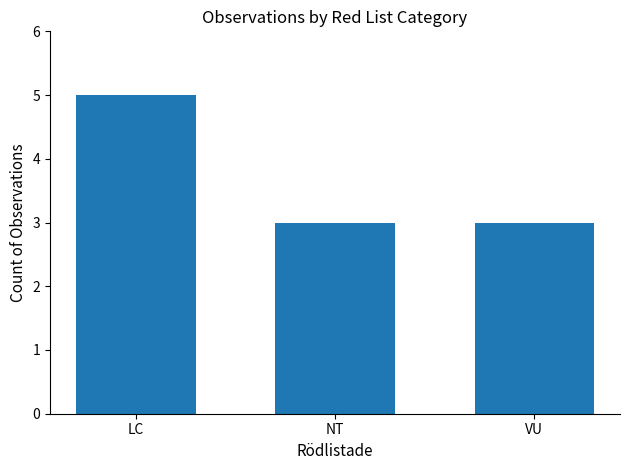

What is the difference between the maximum and minimum values?

2